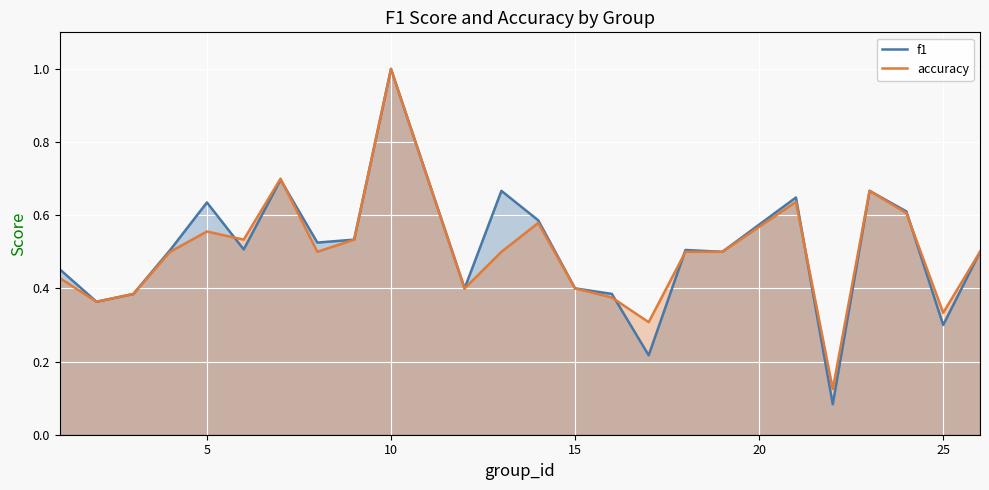

True or false: f1 has a value of 0.4 at 15.

True